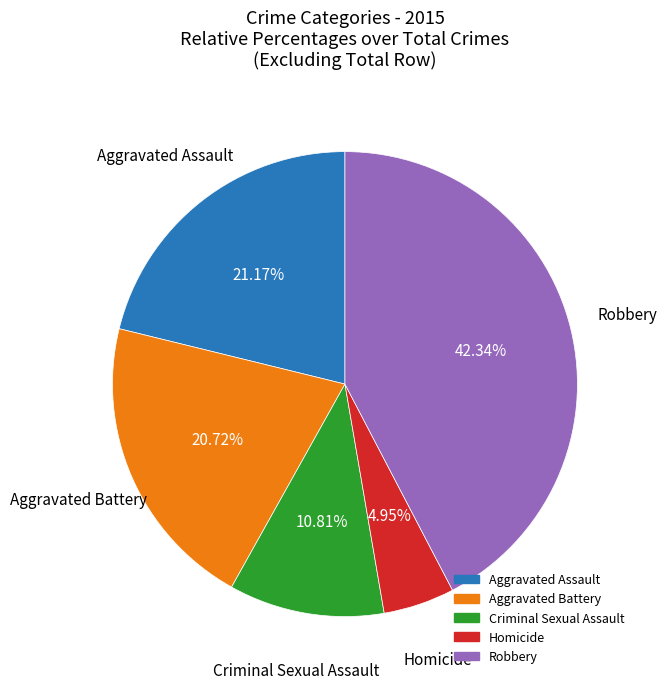

Do Homicide and Criminal Sexual Assault together represent more than half of the pie?

No